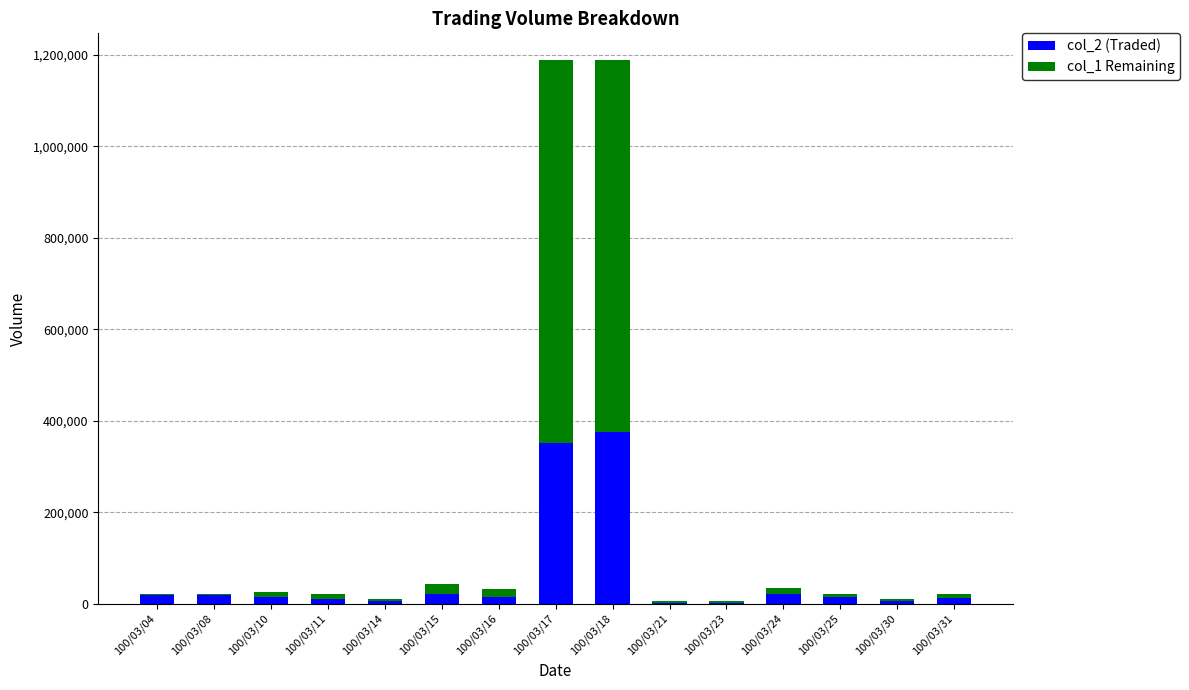

What is the difference between the maximum and minimum values in the col_2 (Traded) series?

373550